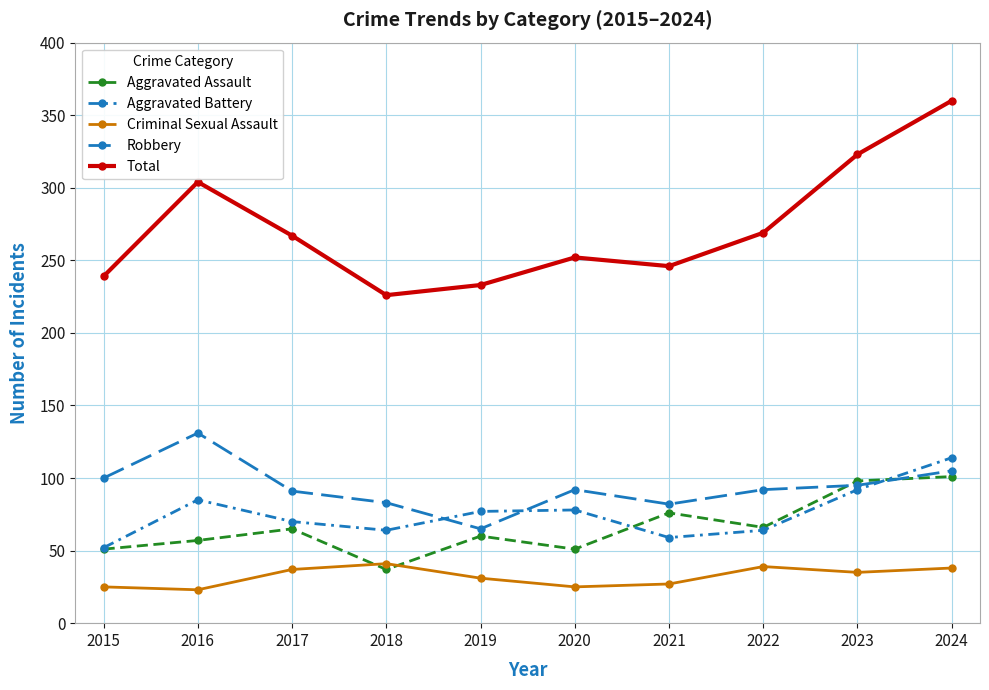

Is it true that Aggravated Battery equals 52 at 2015?

True